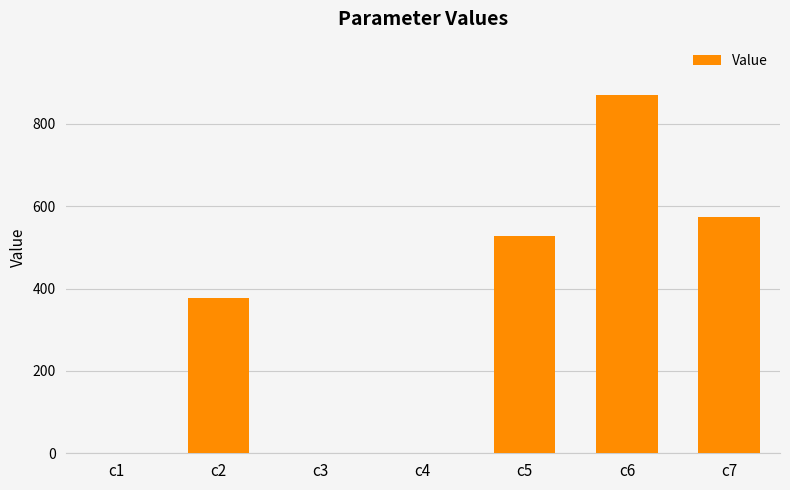

How many data points does each series have?

7